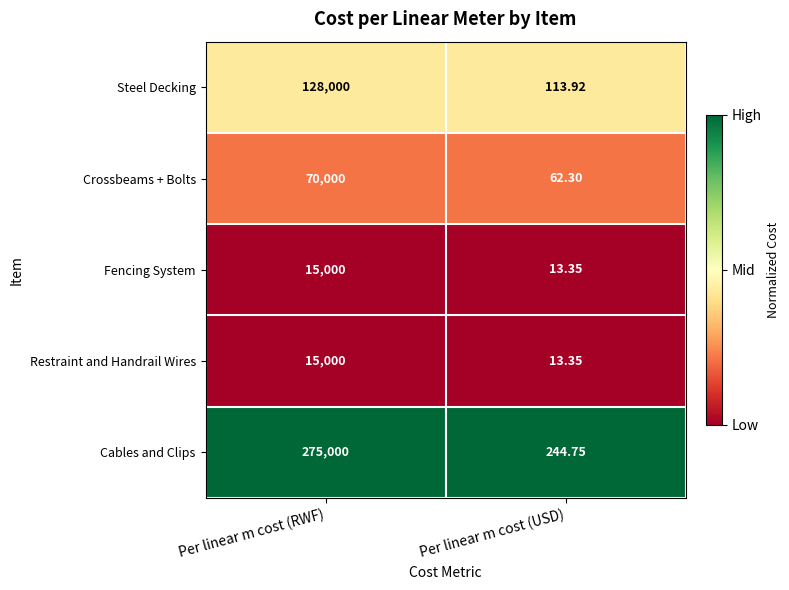

How many series are shown in this chart?

5